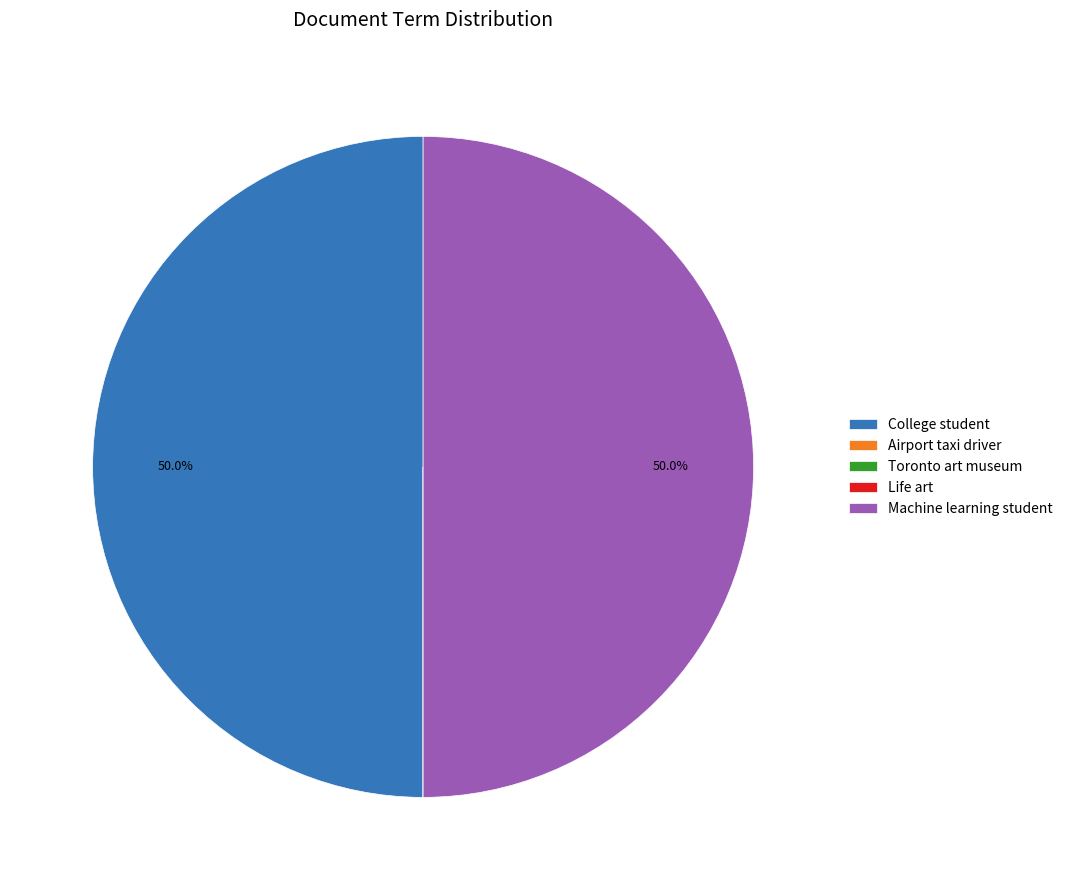

Is there any slice that represents more than half of the pie?

No